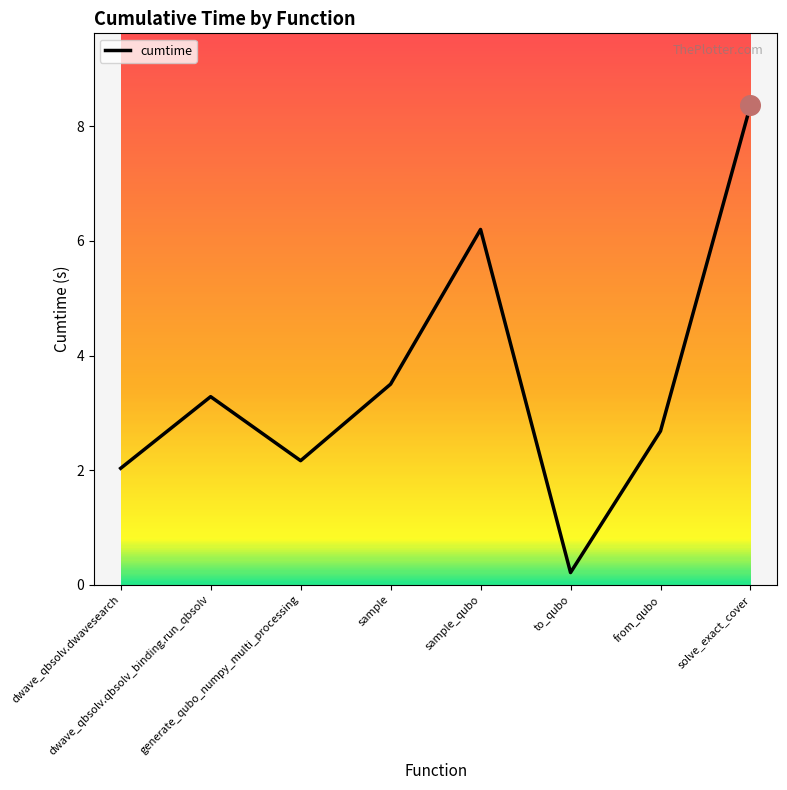

What is the change in value from sample to solve_exact_cover?

+4.9